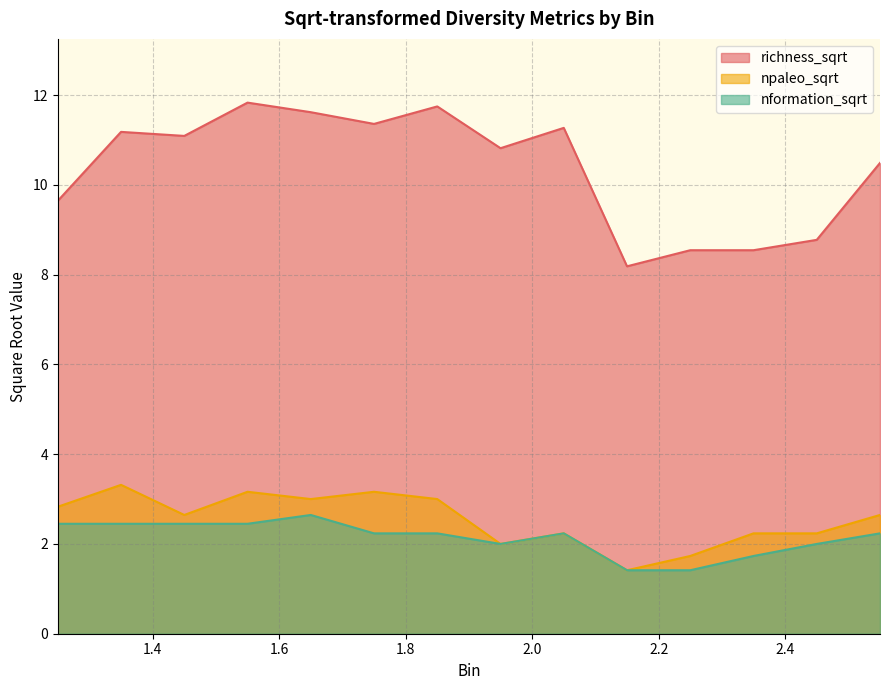

Rank the categories by richness_sqrt value from highest to lowest.

1.55, 1.85, 1.65, 1.75, 2.05, 1.35, 1.45, 1.95, 2.55, 1.25, 2.45, 2.25, 2.35, 2.15